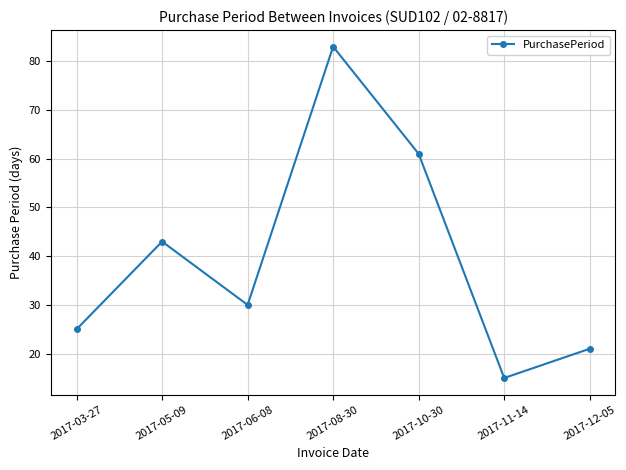

True or false: the data has more than 1 interior local peaks.

True